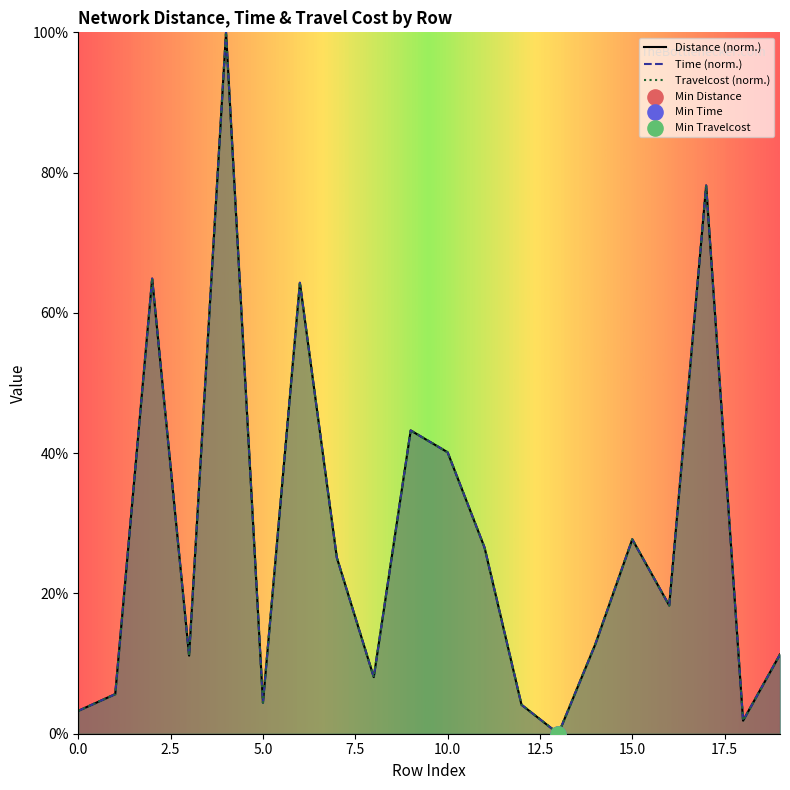

Which series has the largest total across all categories?

Distance